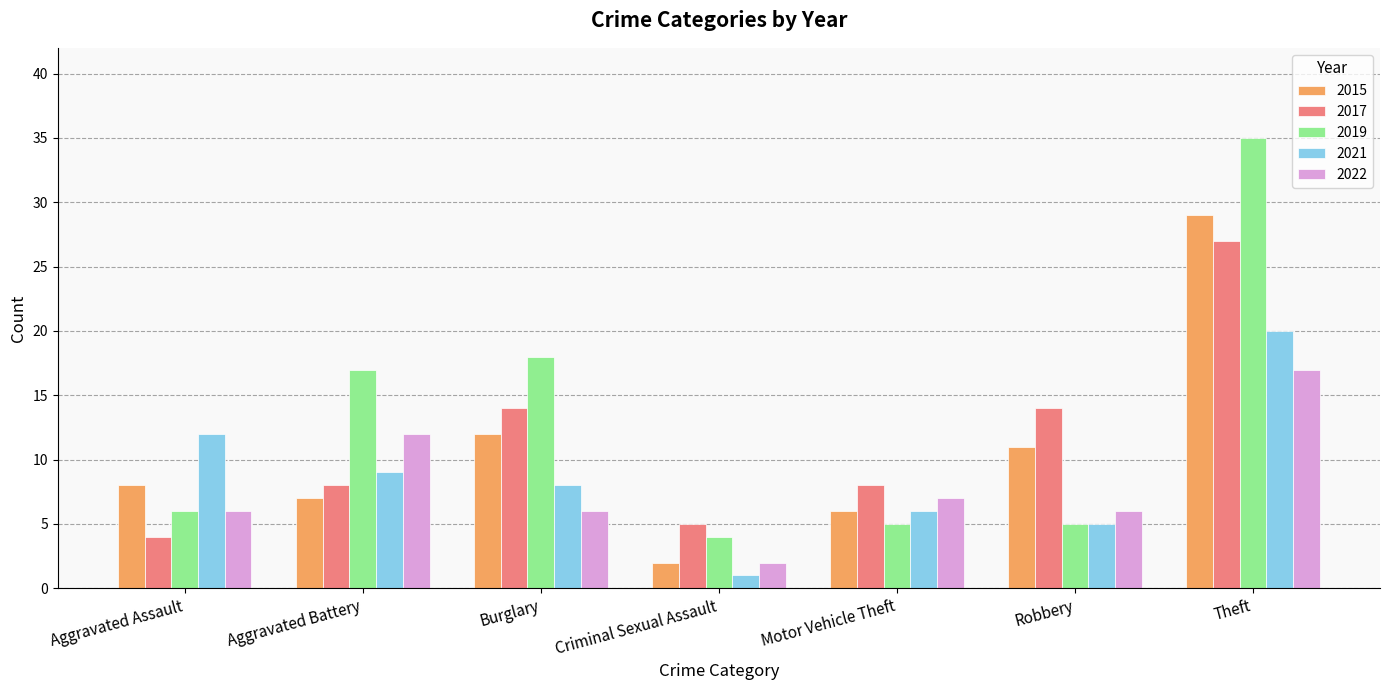

Which series has the largest range (max minus min)?

2019